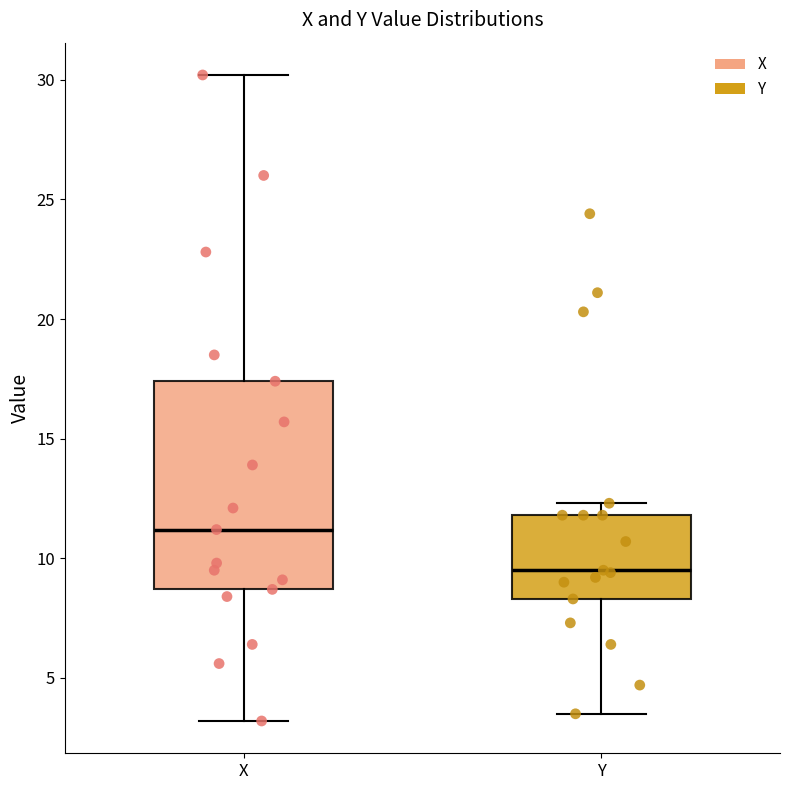

Where is the upper edge of the box for Y on the y-axis? The values are not printed on the chart, so give them approximately, as read against the axis.

12.0